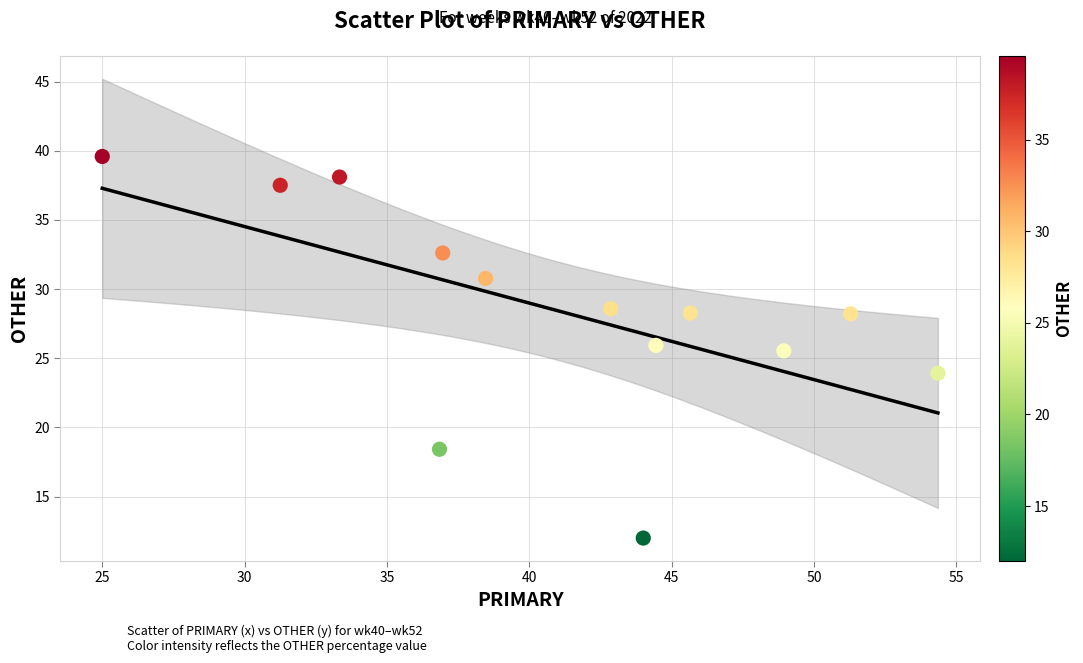

What is the range of Y values (max minus min)?

27.6